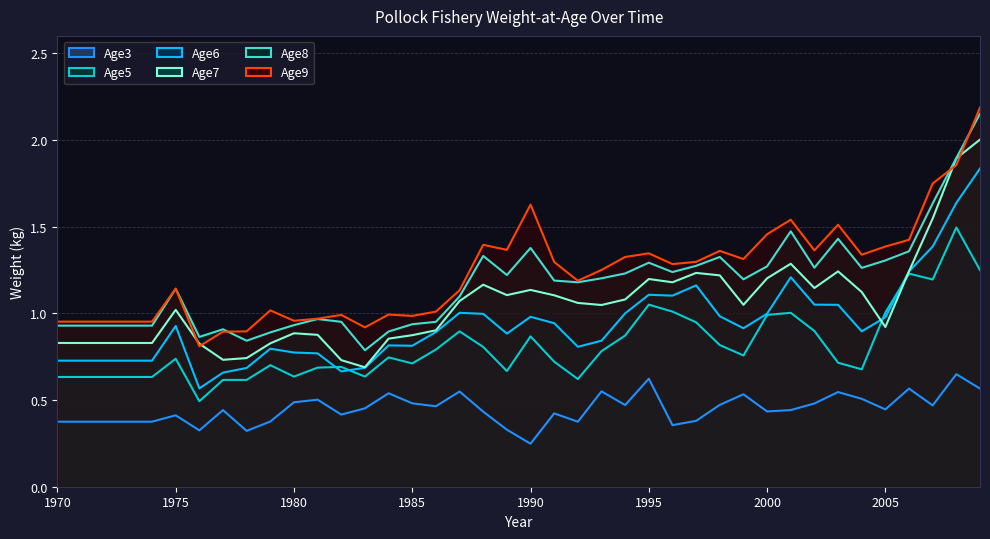

What is the value of the Age8 point at the 11th from the left?

0.9